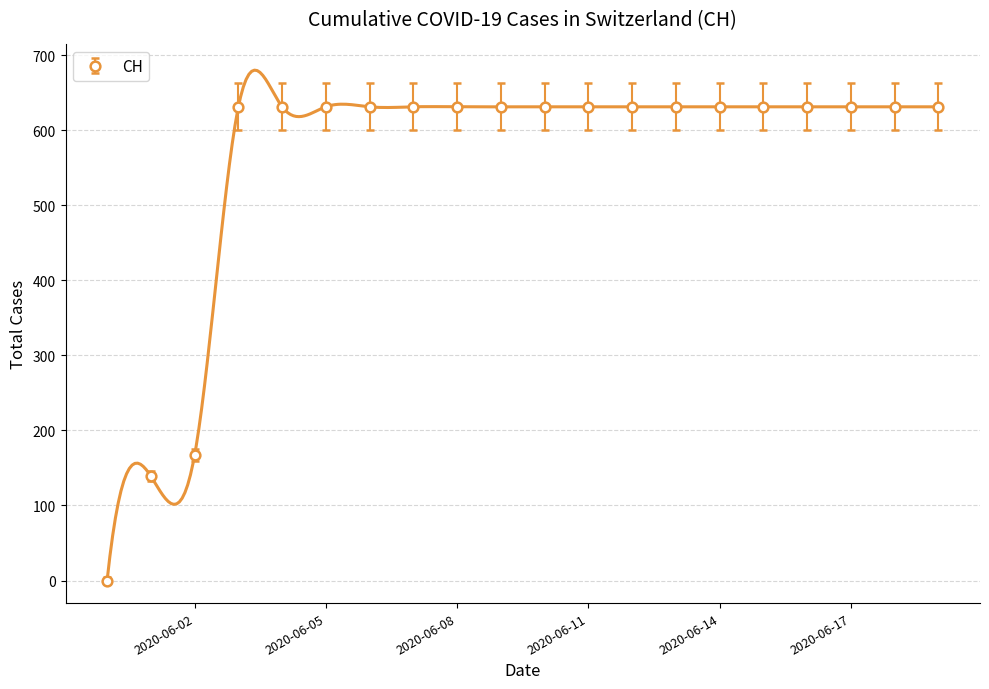

What is the value of the 20th point from the left?

631